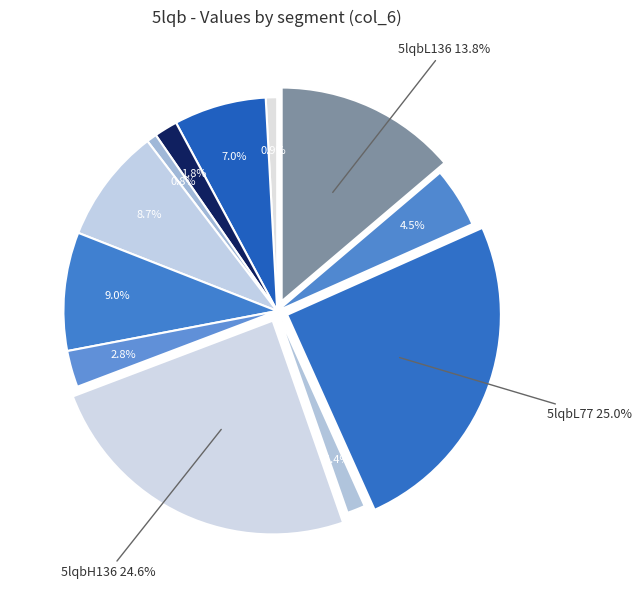

How many segments does this pie chart have?

12